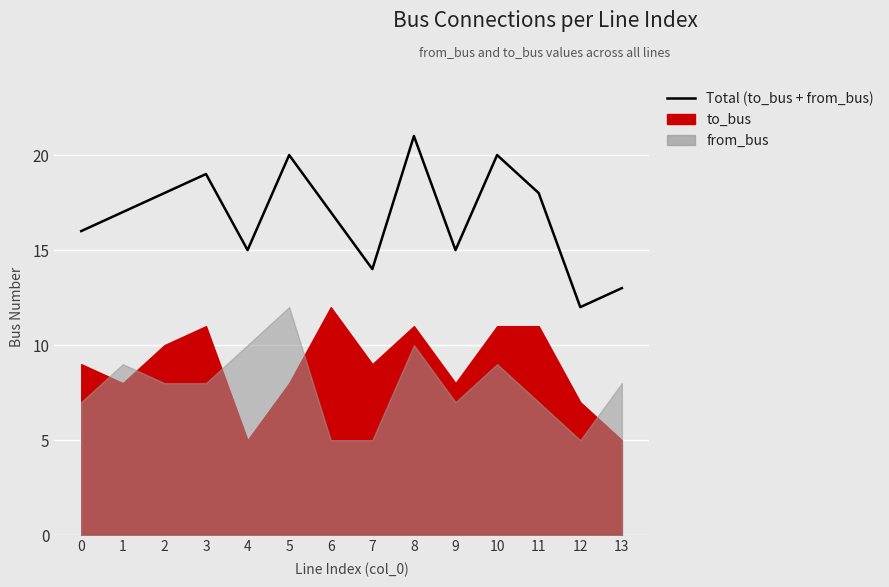

Rank the categories by value from highest to lowest.

8, 5, 10, 3, 2, 11, 1, 6, 0, 4, 9, 7, 13, 12